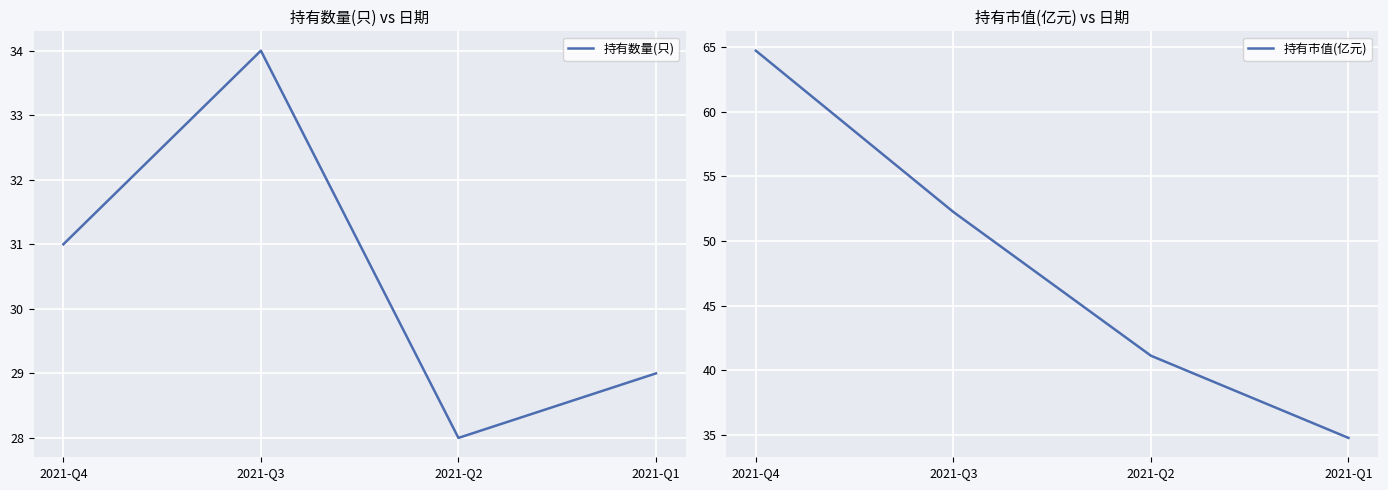

At which label is 持有市值(亿元) closest to 49?

2021-Q3